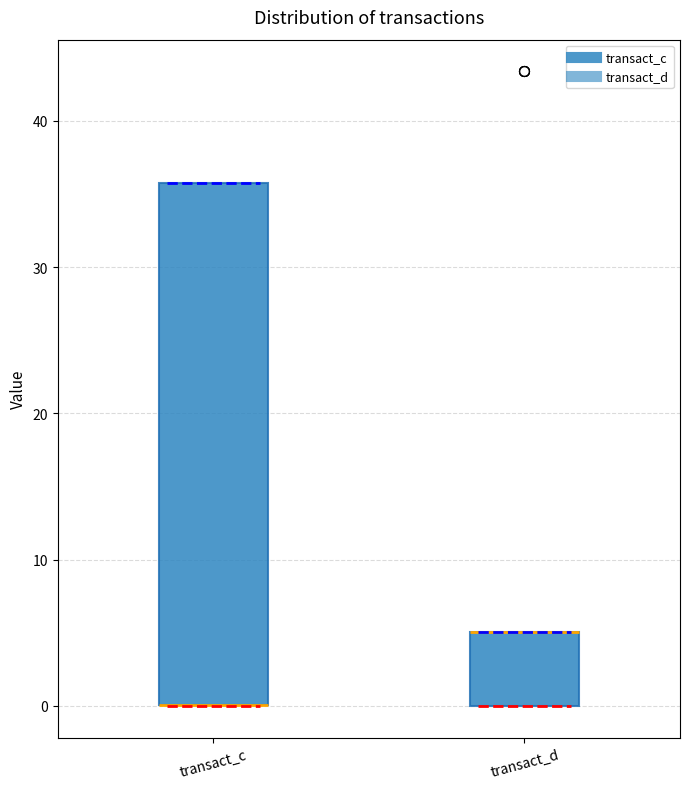

Reading left to right, read every box against the y-axis: the position of its median line, the range the box covers, and the ends of its whiskers. The values are not printed on the chart, so give them approximately, as read against the axis.

transact_c: median 0 (drawn on the box's lower edge), box 0 to 36, whiskers 0 to 36
transact_d: median 5 (drawn on the box's upper edge), box 0 to 5, whiskers 0 to 5